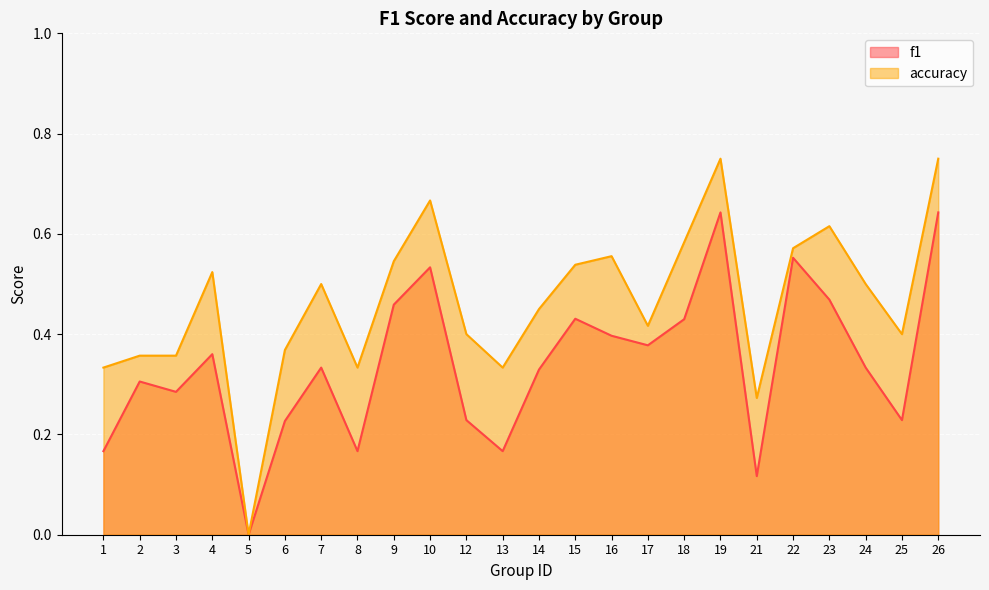

Where is the first local minimum for f1?

3